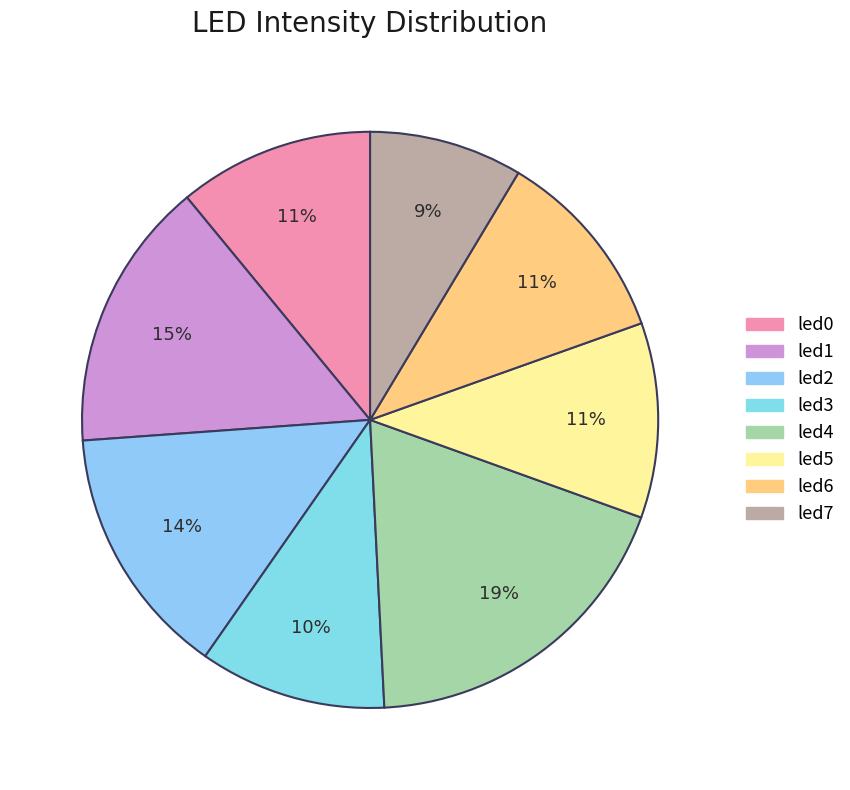

What is the change in value from led6 to led7?

-0.1